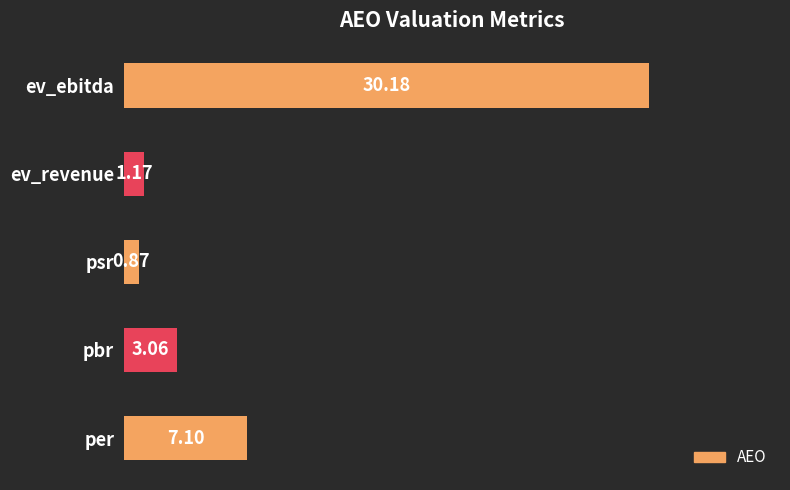

Are the bars grouped side by side (vs. stacked)?

No